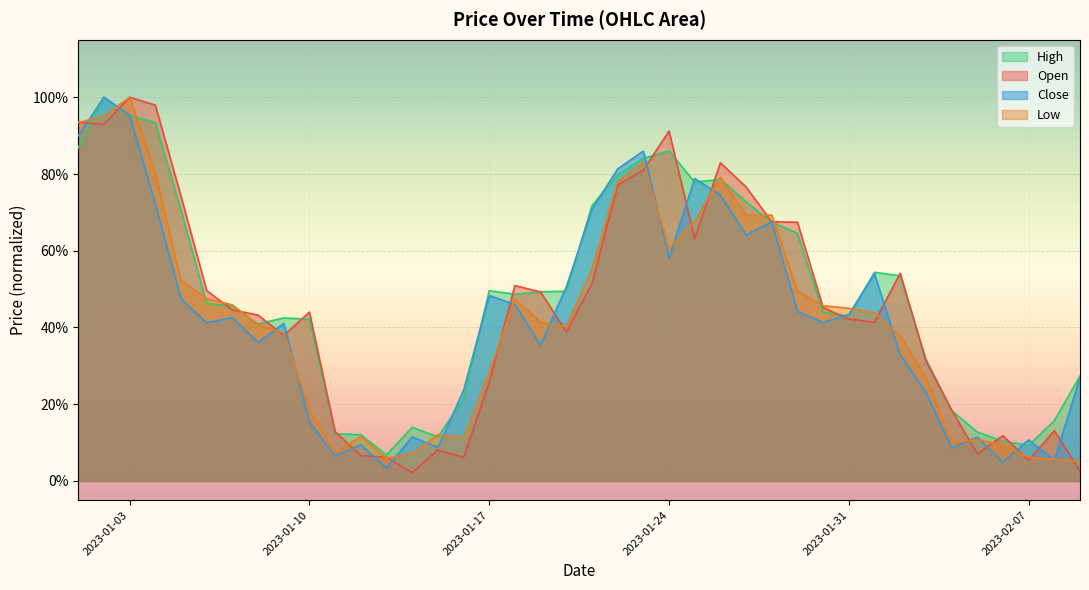

In Low, how many points are higher than both neighbors (excluding endpoints)?

8